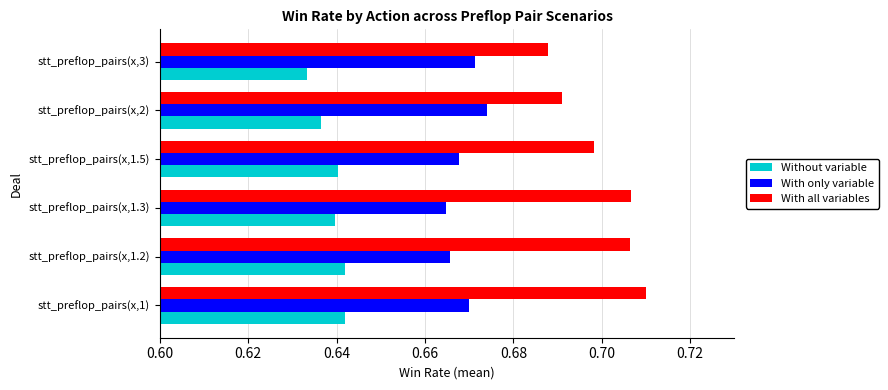

What are all the series names shown in the legend?

Without variable, With only variable, With all variables